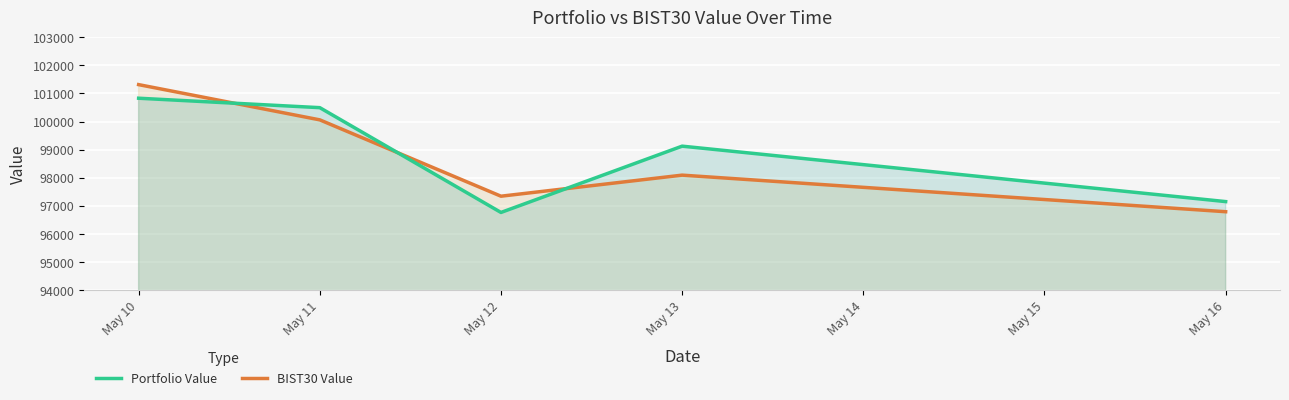

True or false: BIST30 Value and Portfolio Value intersect in this chart.

True